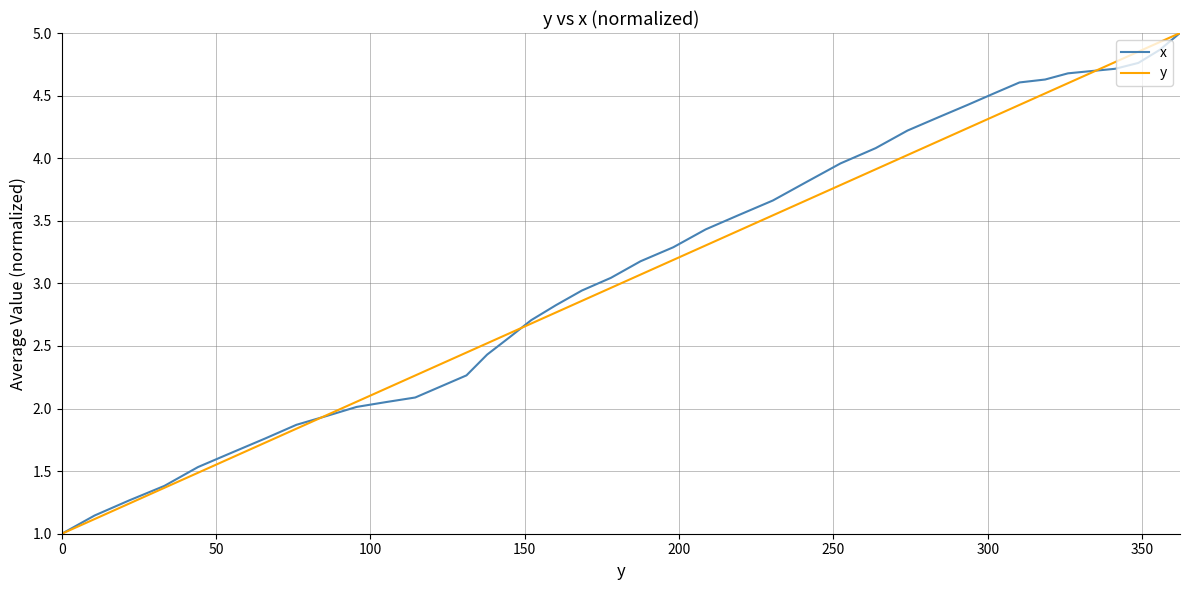

What is the greatest value displayed?

5.0